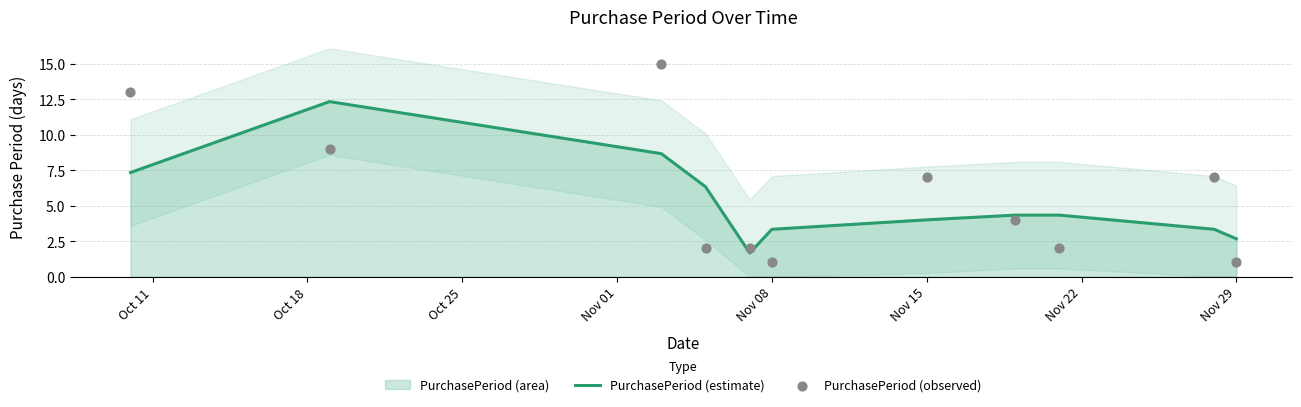

Is the value of PurchasePeriod (observed) at Nov 08 greater than the value of PurchasePeriod (estimate) at Nov 01?

No